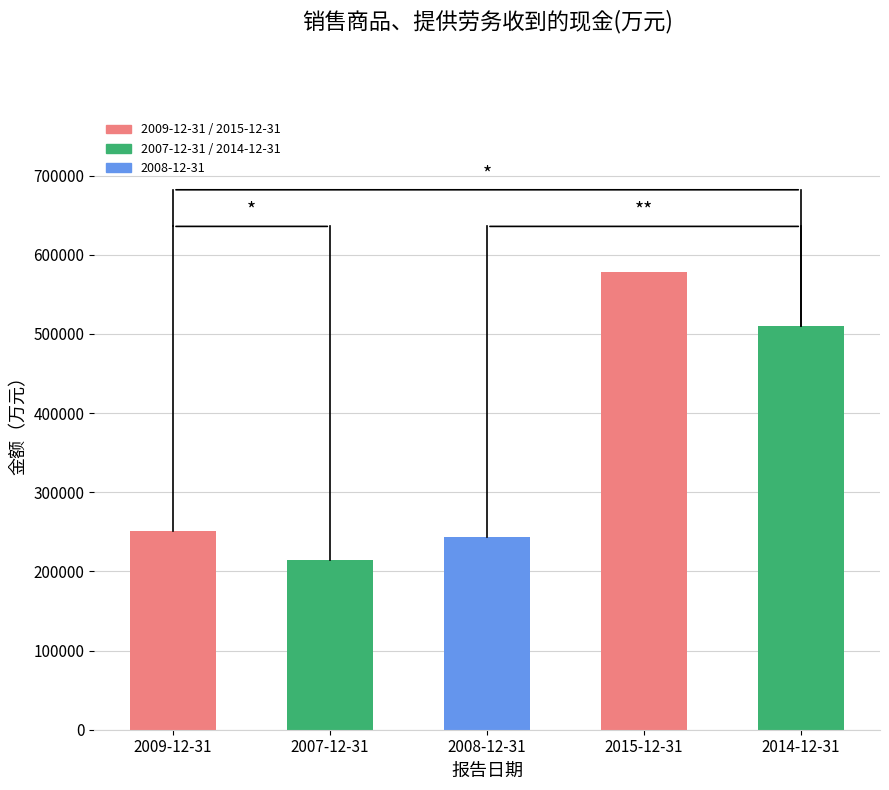

What is the sum of all values?

1796614